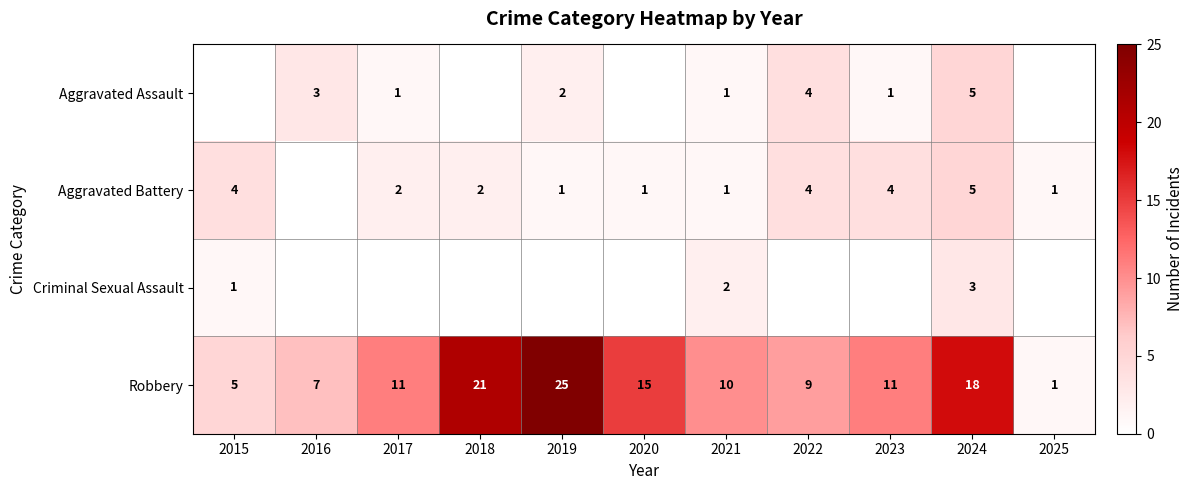

Is the value of Aggravated Battery at 2023 greater than the value of Robbery at 2022?

No